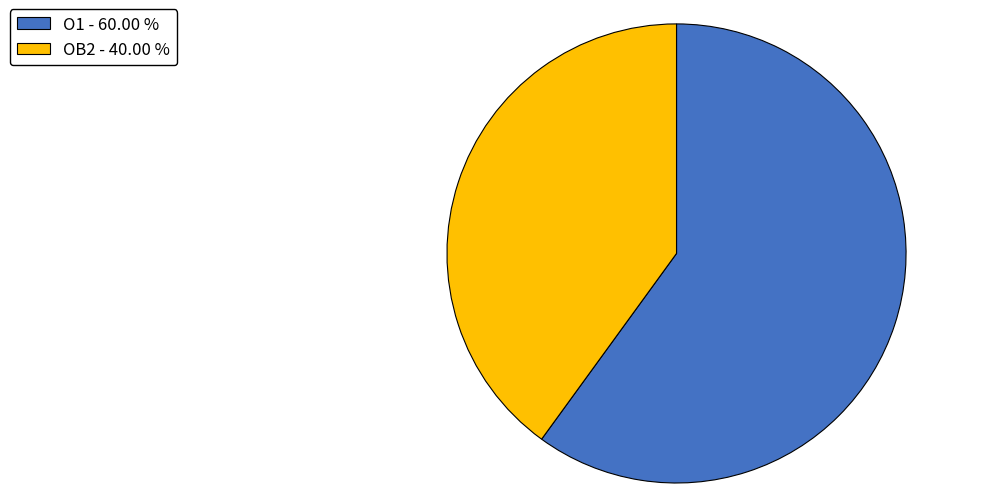

Which category has the biggest portion of the pie?

O1